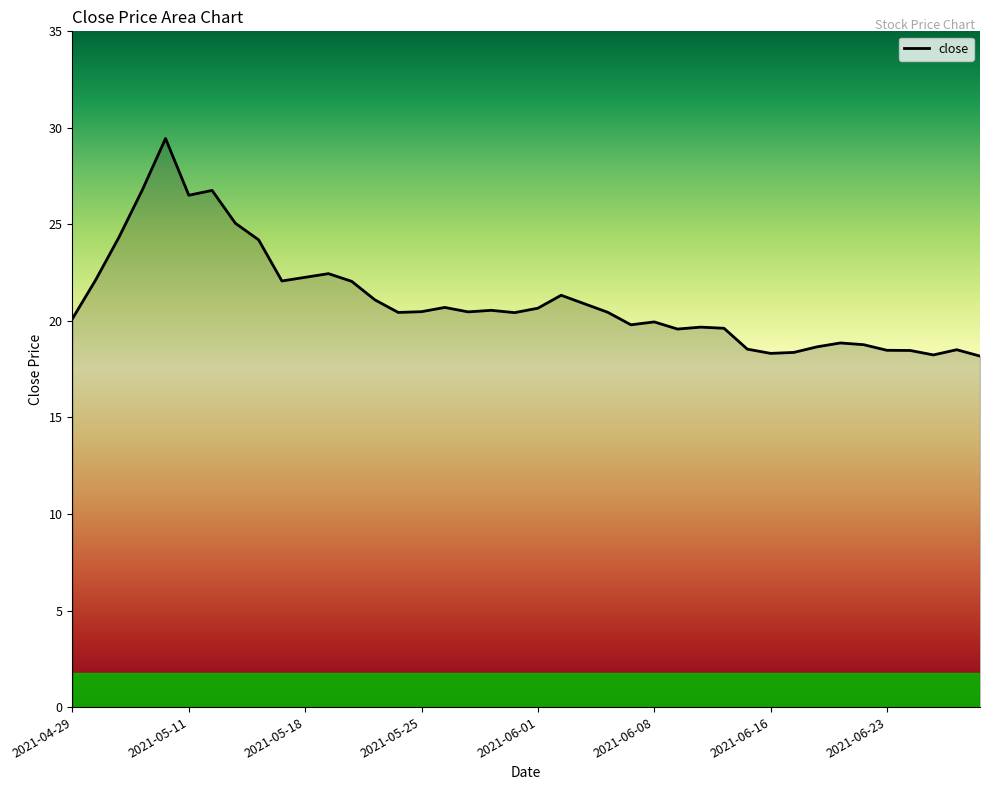

What is the difference between the maximum and minimum values?

11.3